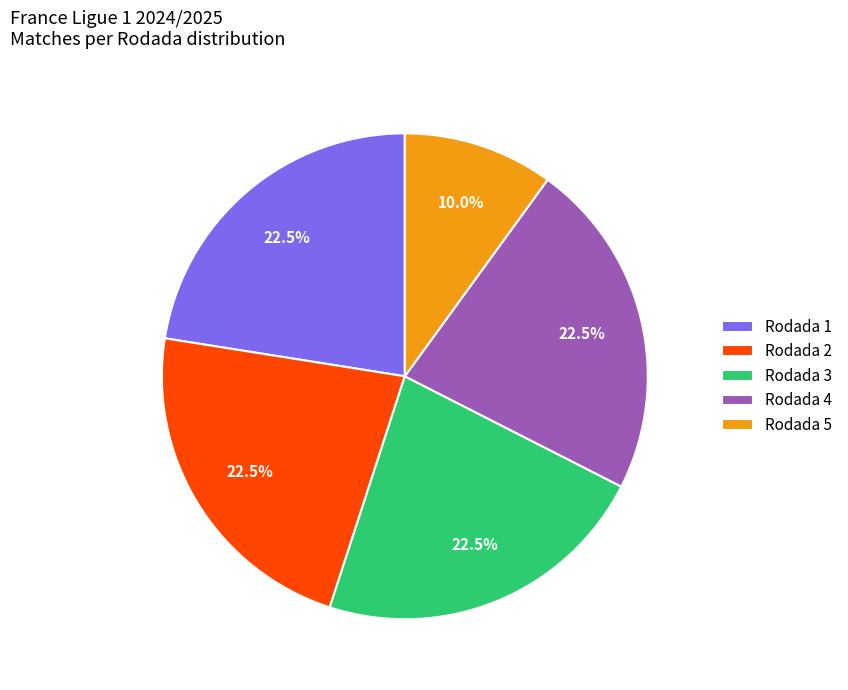

Does Rodada 5 represent more than half of the total?

No